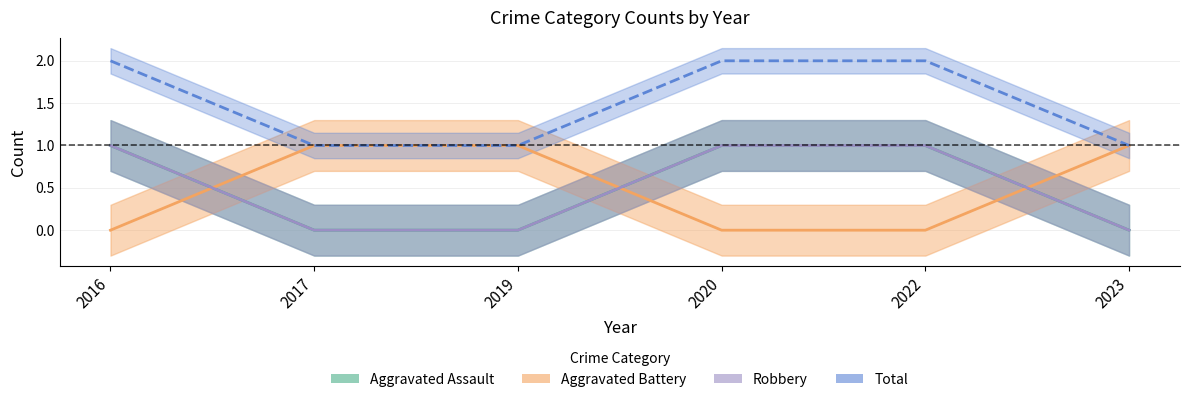

Rank the series by their maximum value, from highest to lowest.

Total, Aggravated Assault, Aggravated Battery, Robbery